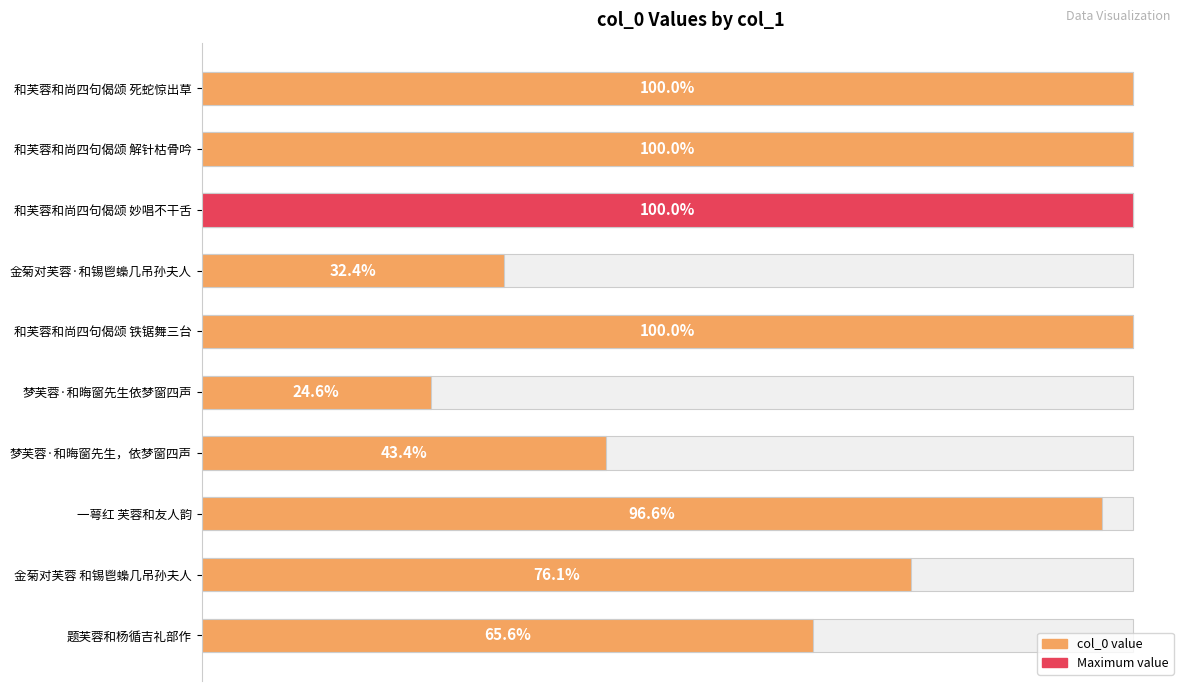

What position from the right is 梦芙蓉·和晦窗先生依梦窗四声?

5